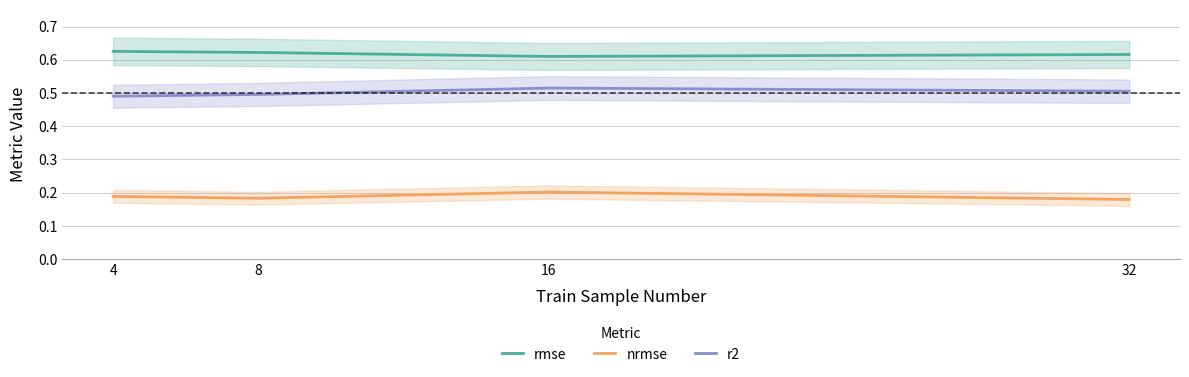

What is the value of the nrmse point at the 1st from the left?

0.2